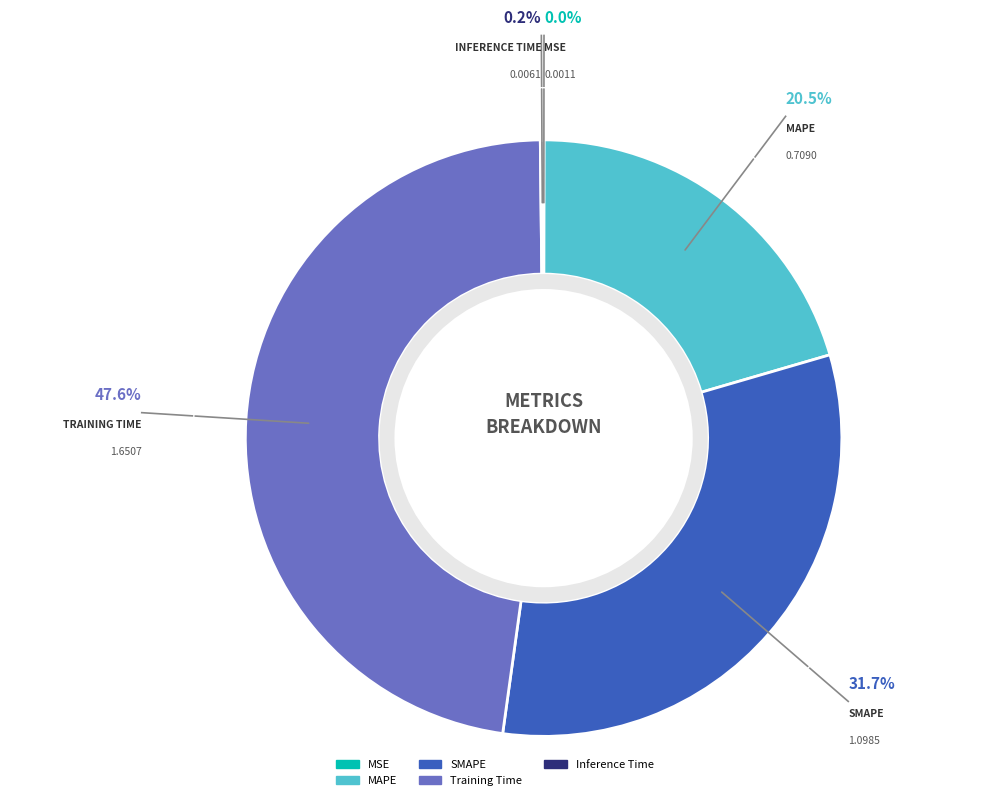

Which slice is the largest?

Training Time